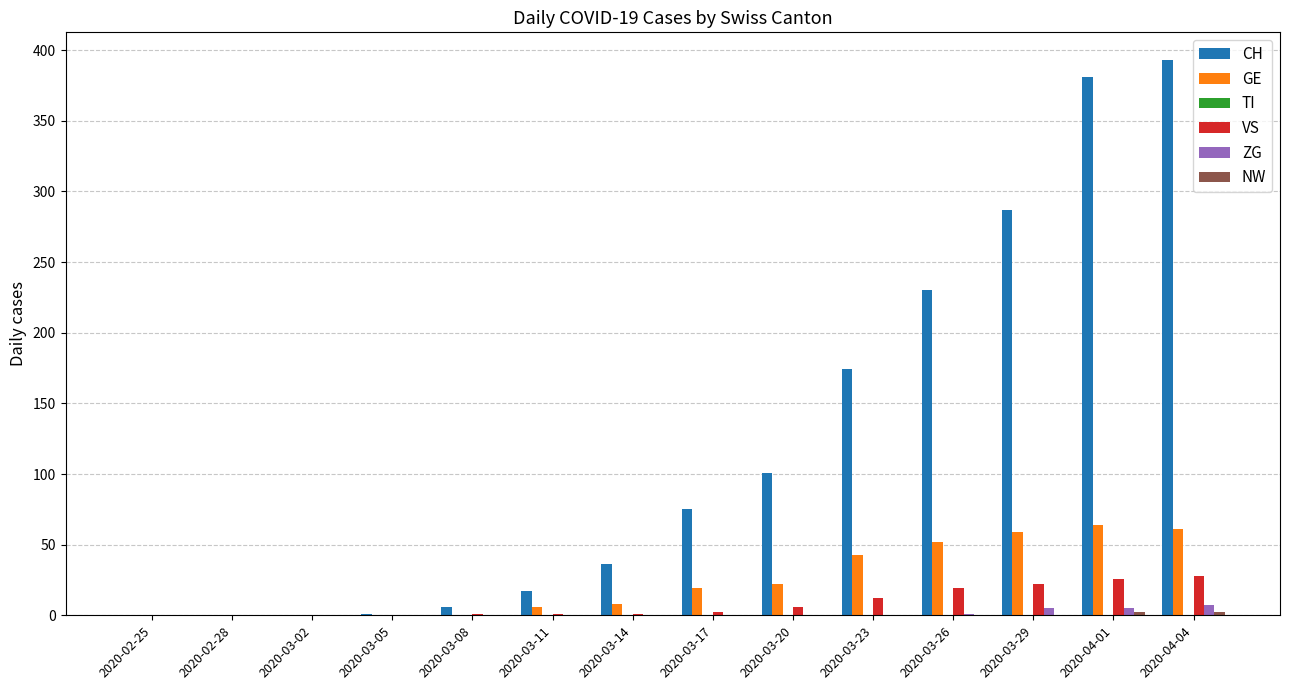

True or false: CH has a value of 101 at 2020-03-20.

True